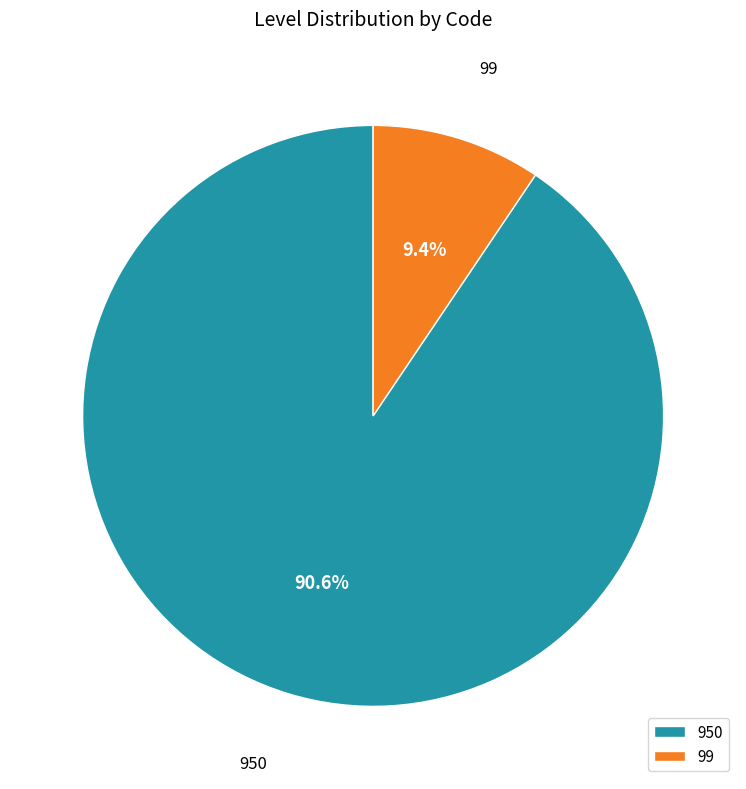

Combined, do 99 and 950 account for over 50%?

Yes